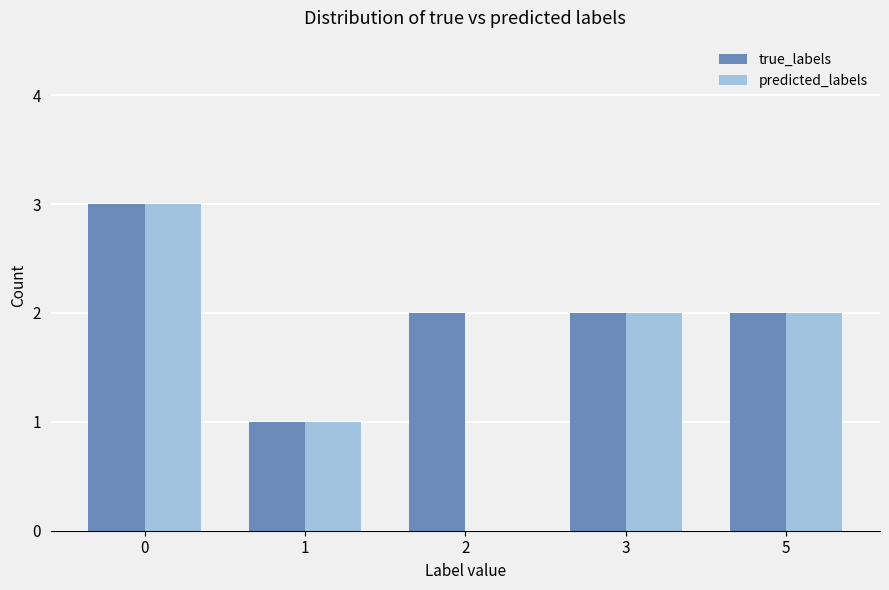

Are the bars horizontal?

No